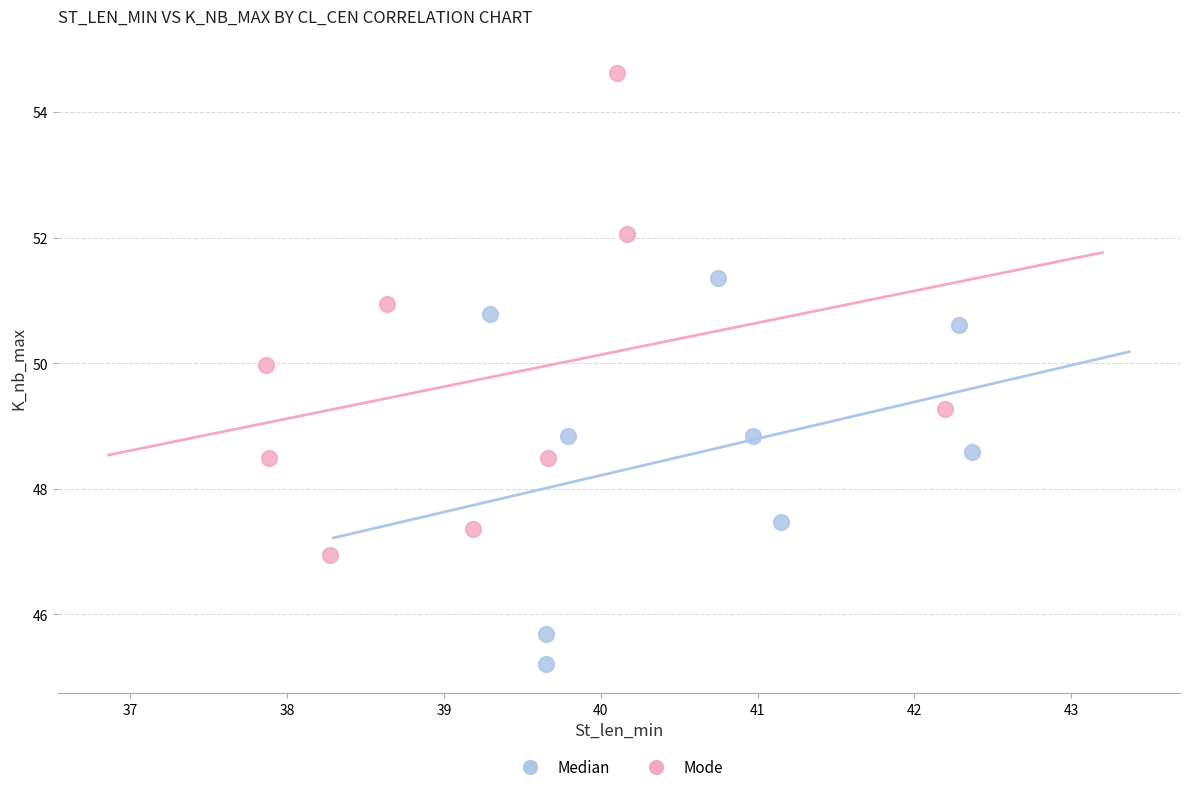

Which series reaches the maximum Y coordinate?

Mode